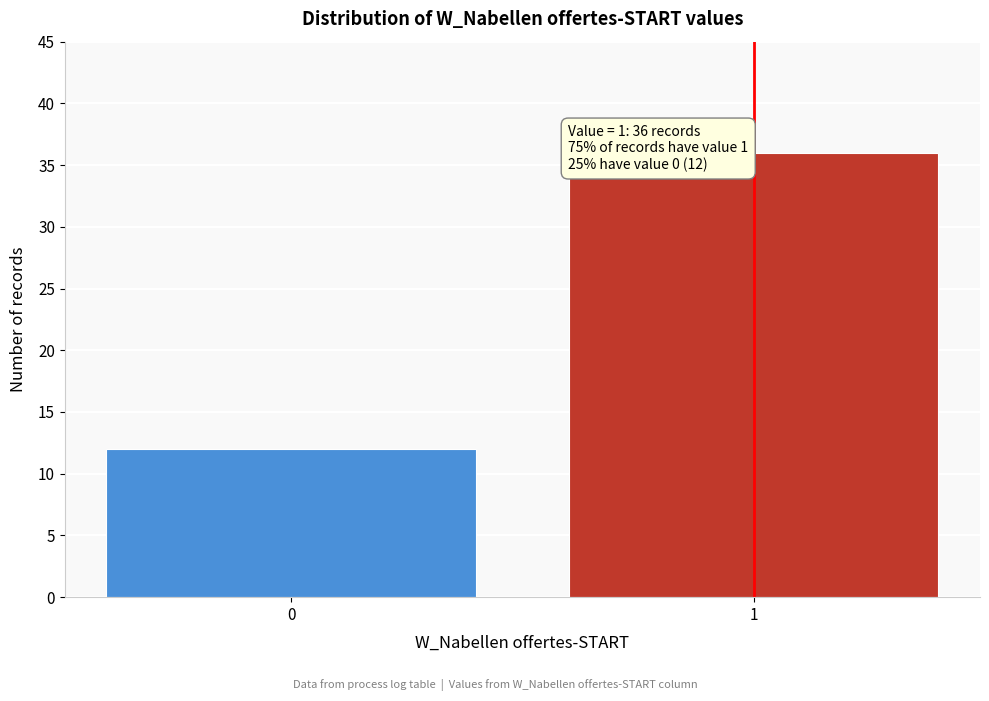

Reading left to right, extract all data points from this chart.

12	36